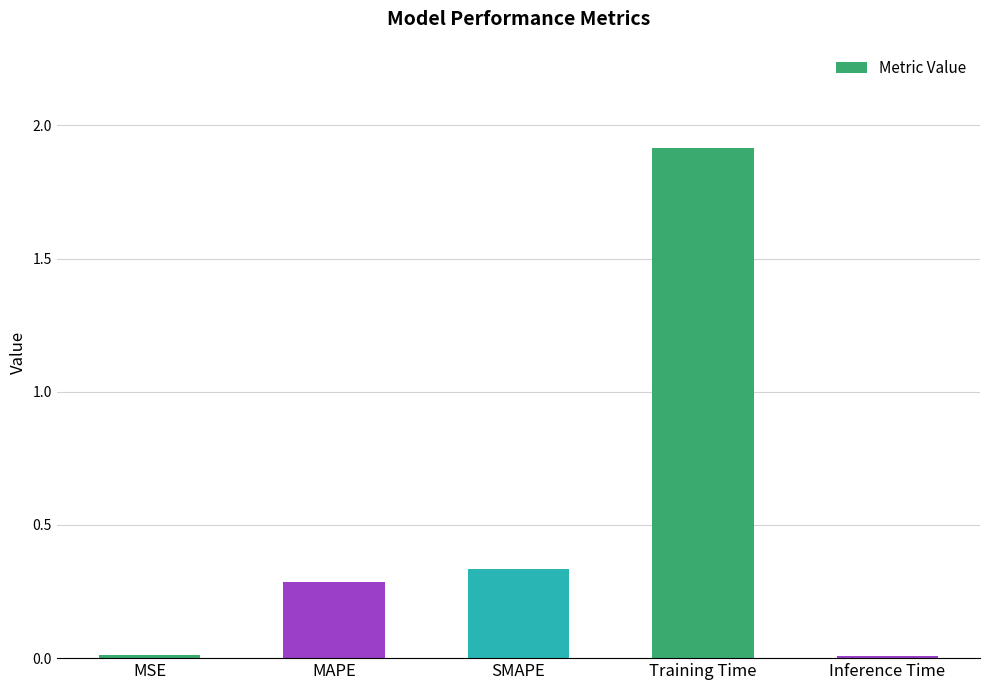

Is it true that the value at MAPE is 0.5?

False